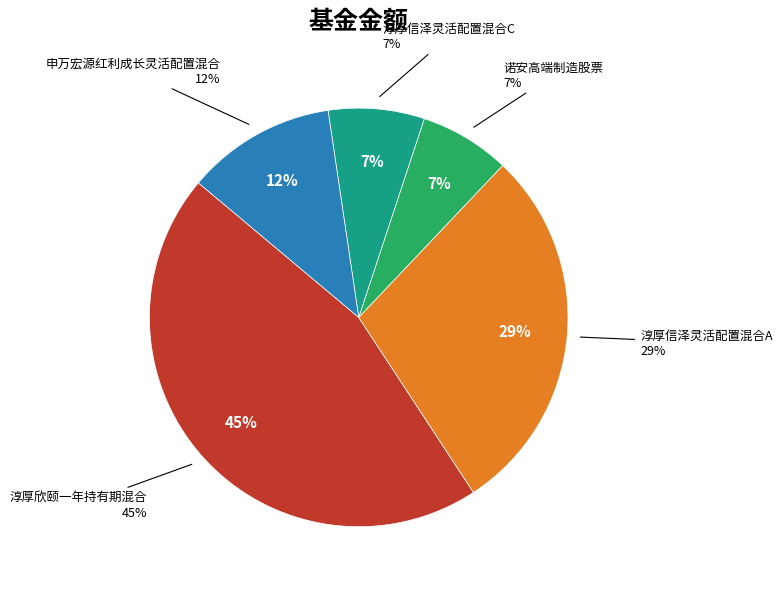

To the nearest percent, what portion does 淳厚信泽灵活配置混合A represent?

29%